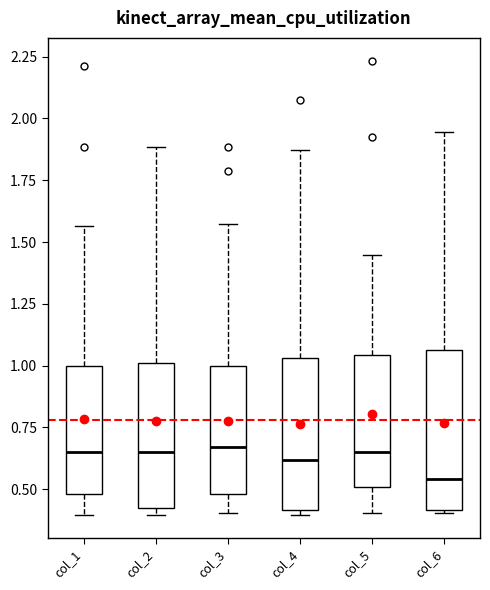

Reading left to right, transcribe this box plot: for each box, give where its median line is, the range the box spans, and where its two whiskers end, as read against the y-axis. The values are not printed on the chart, so give them approximately, as read against the axis.

col_1: median 0.65, box 0.50 to 1.00, whiskers 0.40 to 1.55
col_2: median 0.65, box 0.45 to 1.00, whiskers 0.40 to 1.90
col_3: median 0.65, box 0.50 to 1.00, whiskers 0.40 to 1.55
col_4: median 0.60, box 0.40 to 1.05, whiskers 0.40 (just below the box's lower edge) to 1.85
col_5: median 0.65, box 0.50 to 1.05, whiskers 0.40 to 1.45
col_6: median 0.55, box 0.40 to 1.05, whiskers 0.40 to 1.95